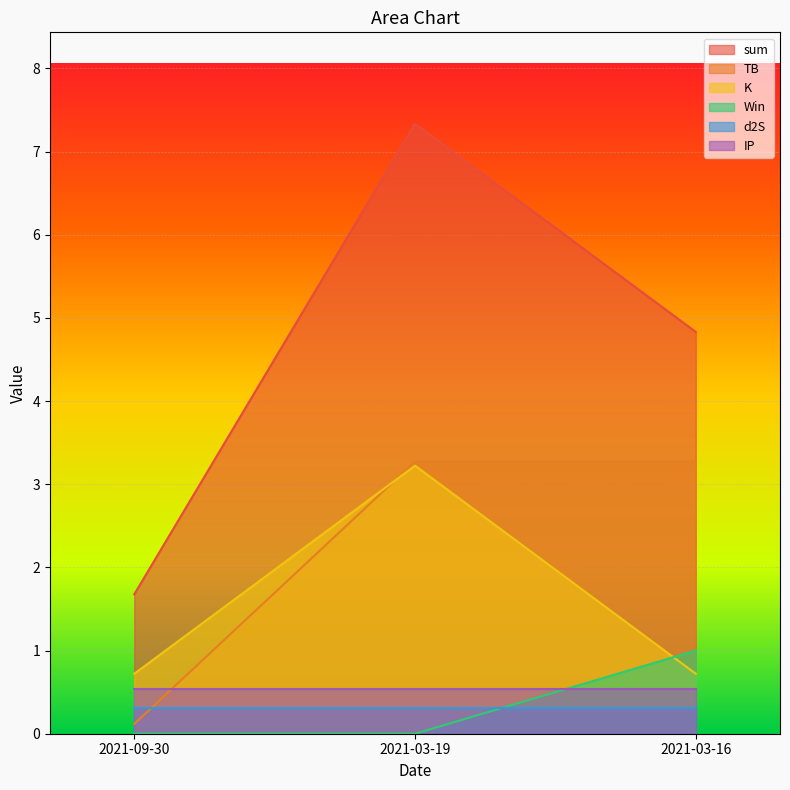

Is it true that K equals 1.0 at 2021-09-30?

False